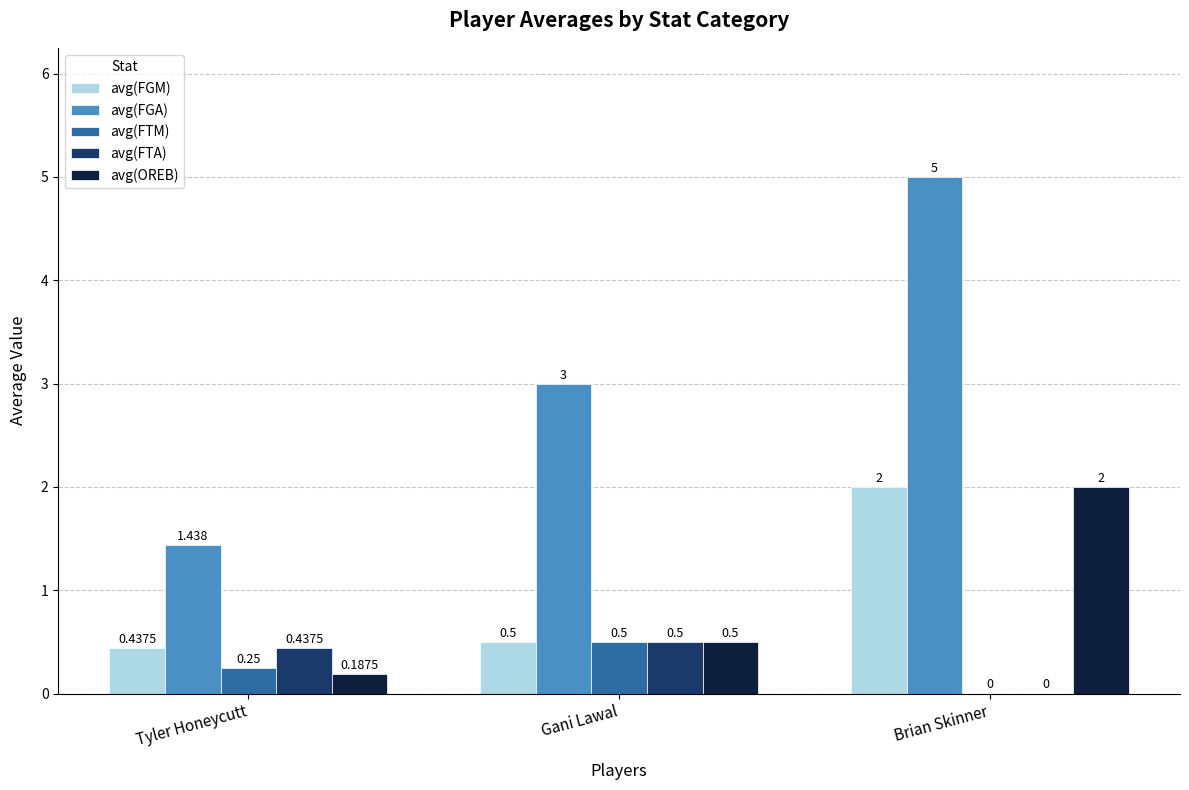

What is the total value across all series at Tyler Honeycutt?

2.8